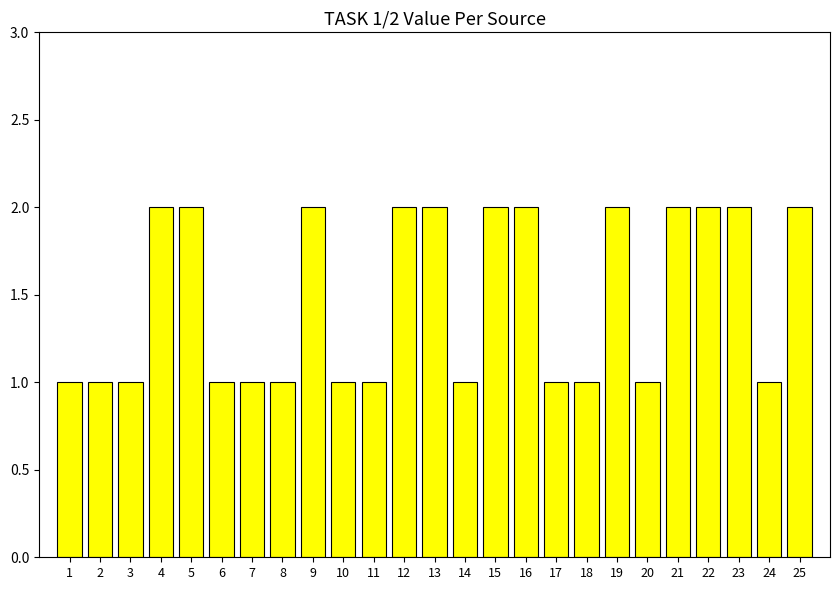

What is the smallest value displayed?

1